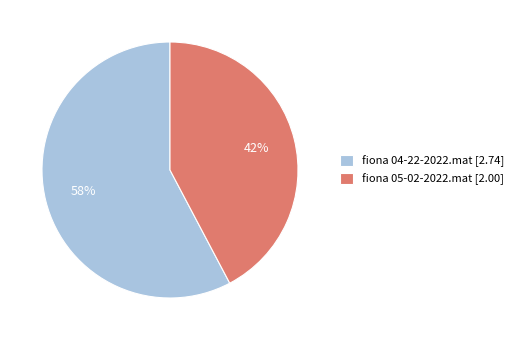

Rank the categories by value from lowest to highest.

fiona 05-02-2022.mat, fiona 04-22-2022.mat